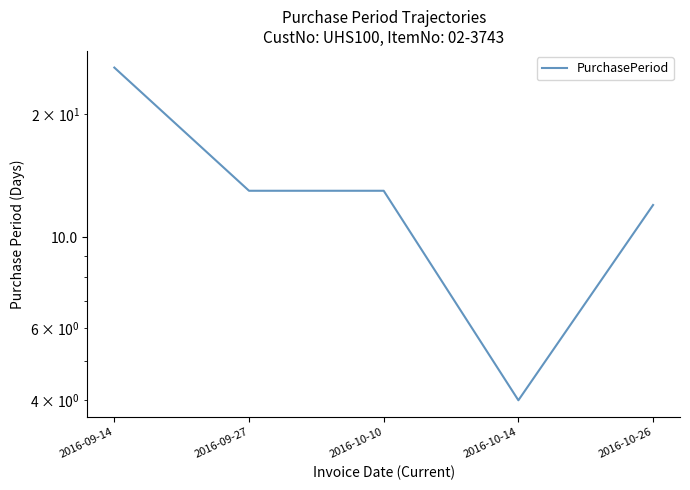

What is the label of the 5th point from the right?

2016-09-14